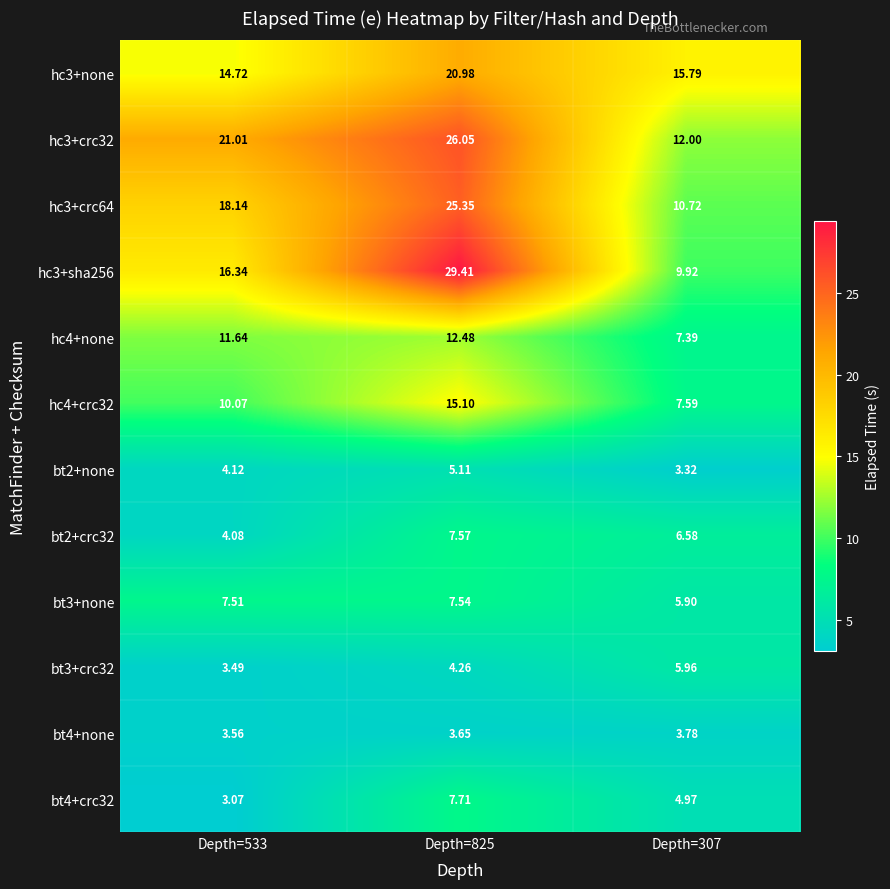

Is the value of bt2+crc32 at Depth=825 greater than the value of hc3+none at Depth=533?

No